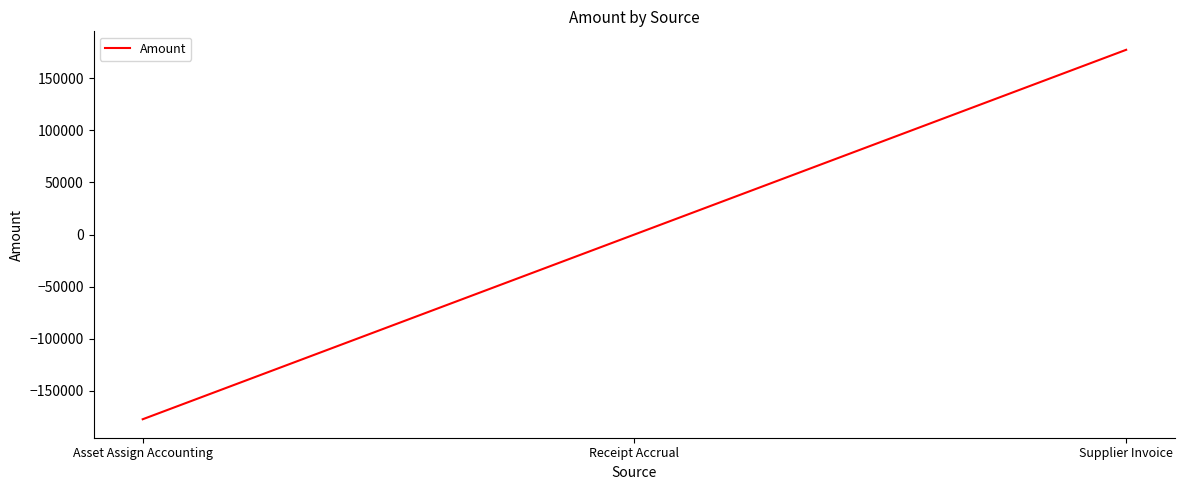

Rank the categories by value from highest to lowest.

Supplier Invoice, Receipt Accrual, Asset Assign Accounting